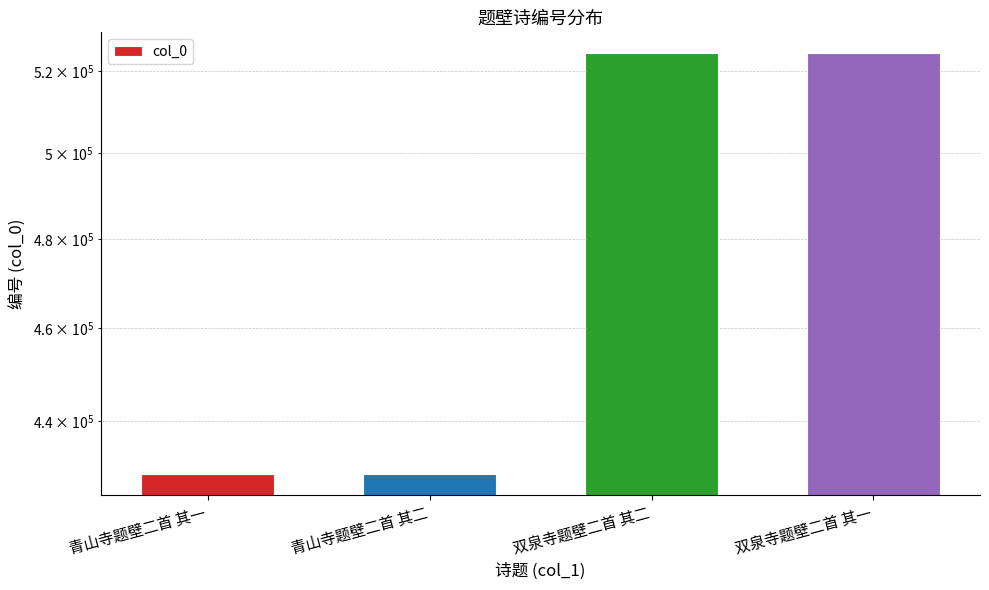

What is the sum of all values?

1907076